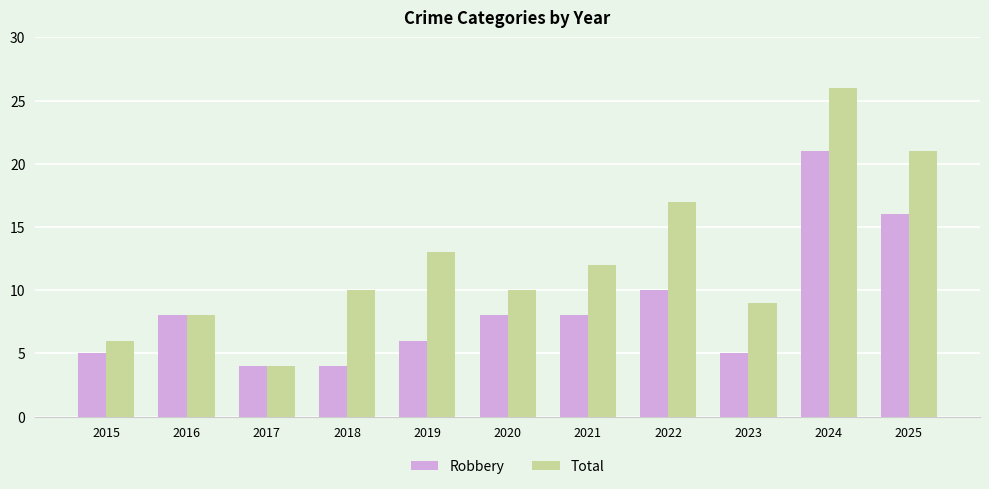

How many categories are shown in the chart?

11